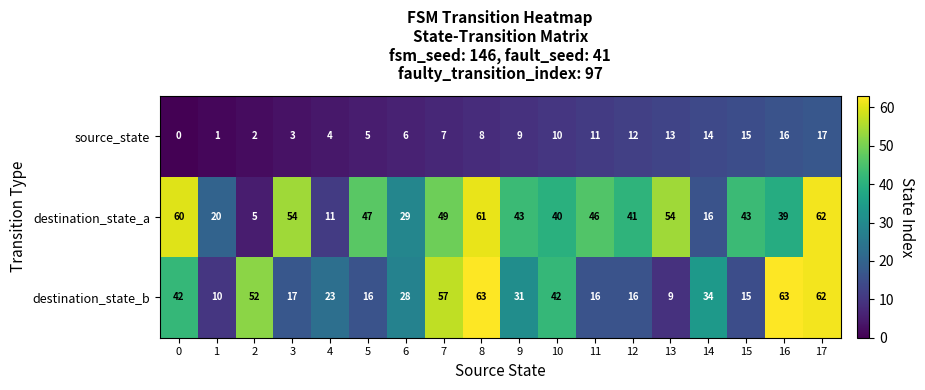

The source_state series shows 1 at 4. True or false?

False